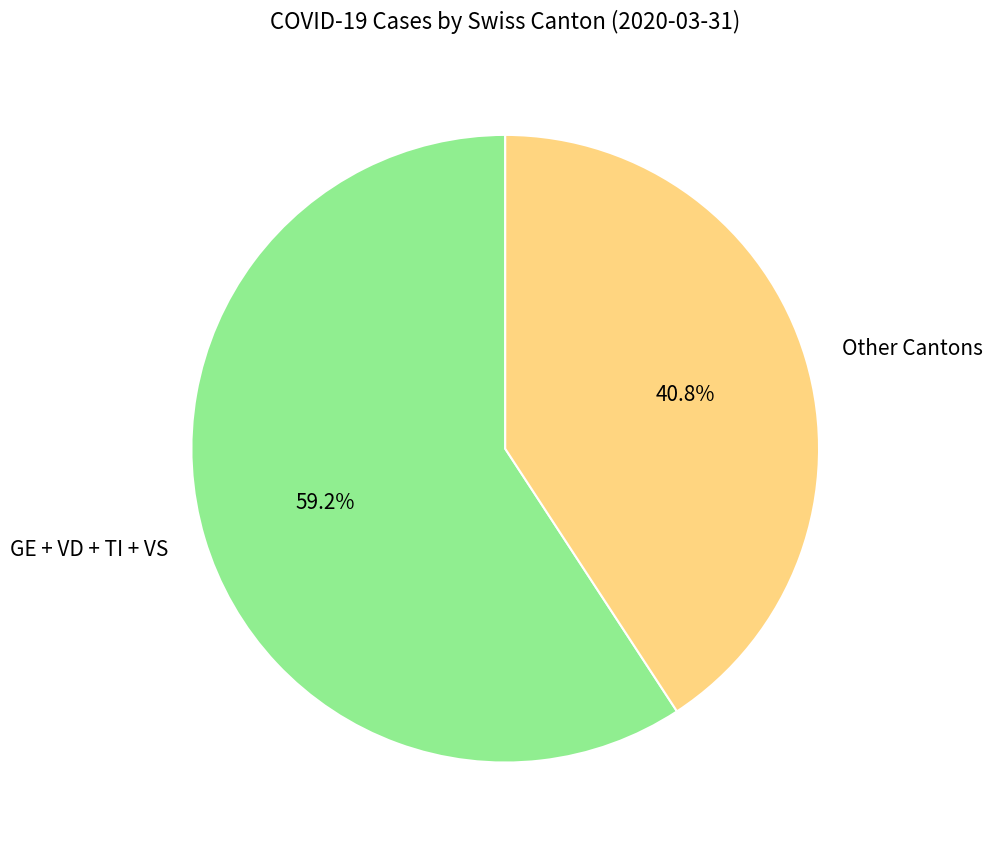

How many segments does this pie chart have?

2